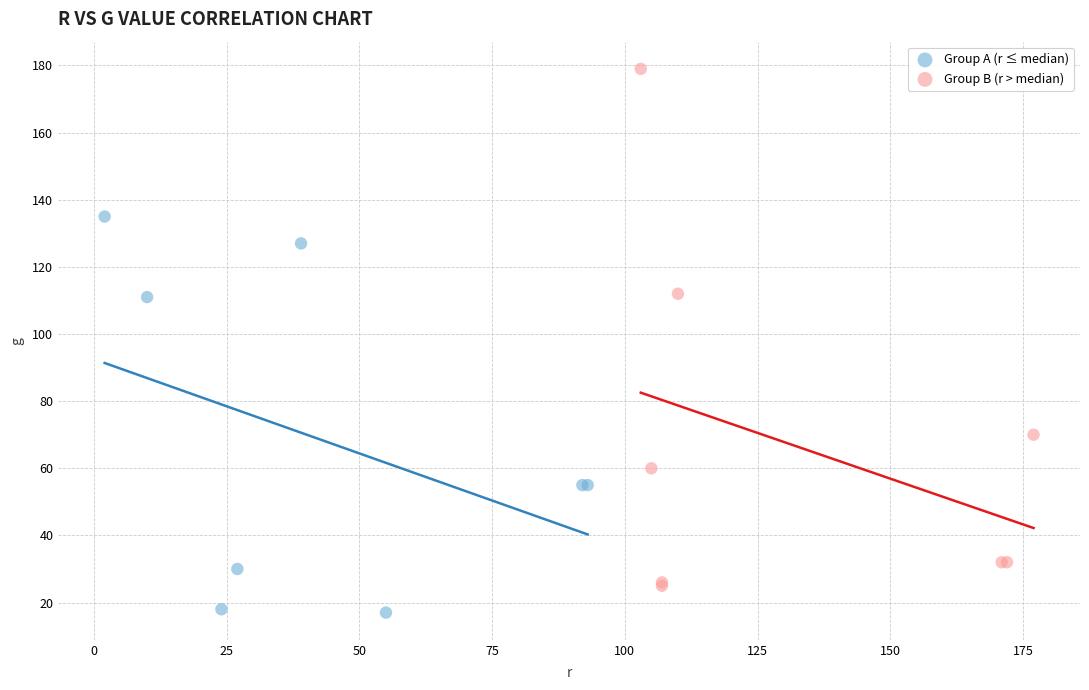

Which series contains the lowest Y value?

Group A (r ≤ median)